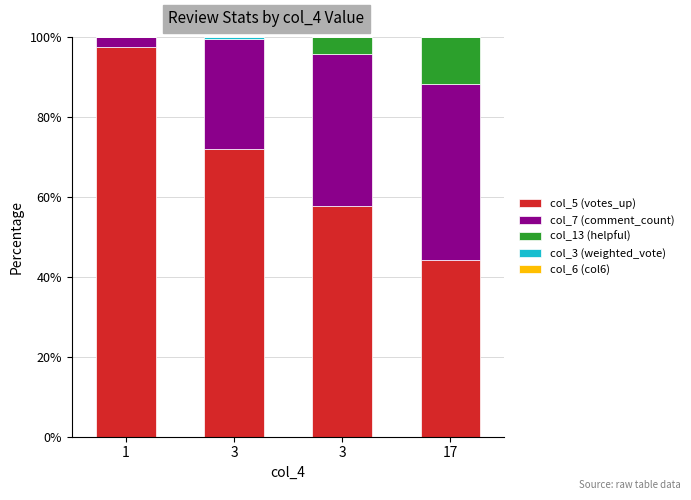

Which series has the largest total across all categories?

col_5 (votes_up)